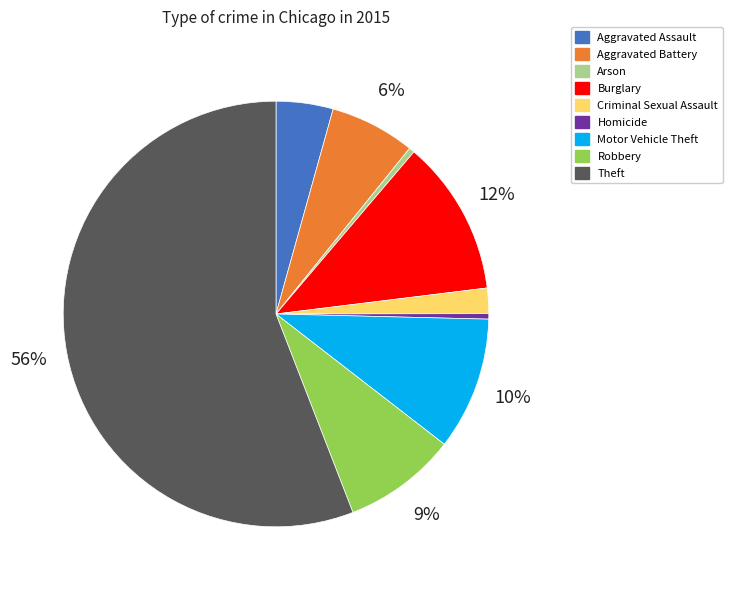

Which category accounts for the majority?

Theft